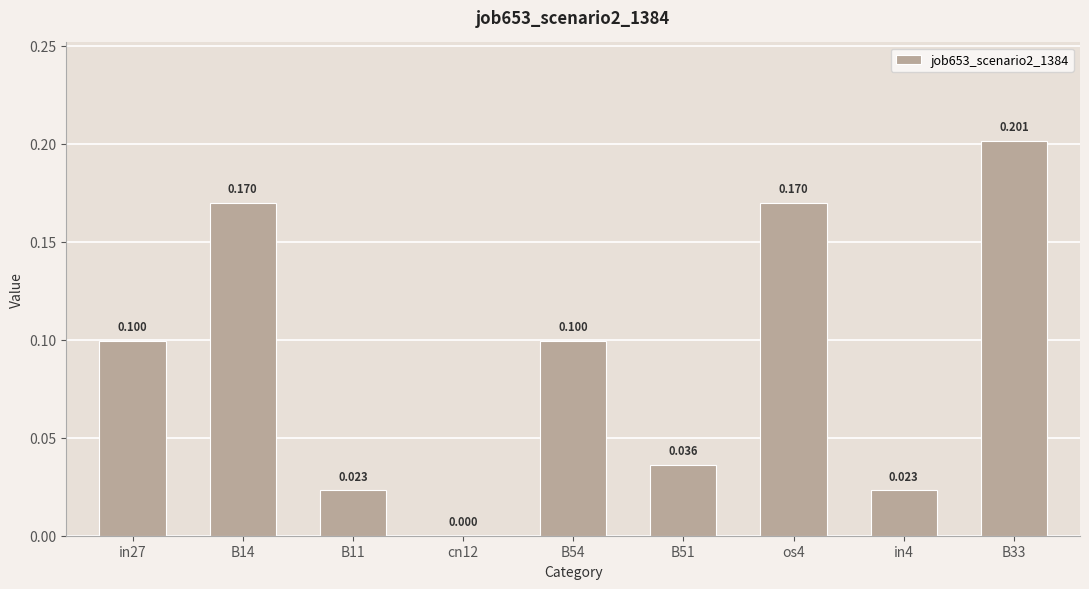

Reading right to left, extract all data points from this chart.

B33=0.2	in4=0.0	os4=0.2	B51=0.0	B54=0.1	cn12=0.0	B11=0.0	B14=0.2	in27=0.1